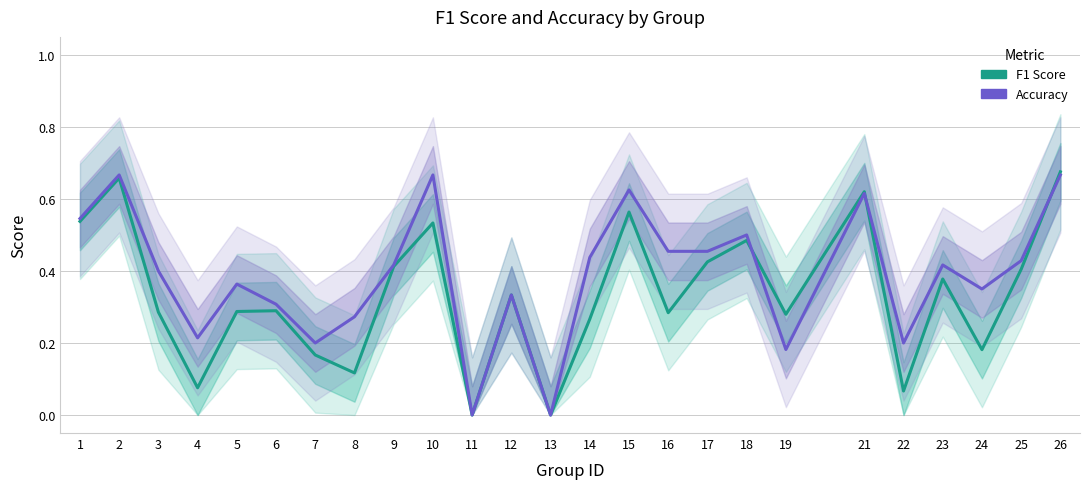

The value of f1 at 7 is 0.3. True or false?

False